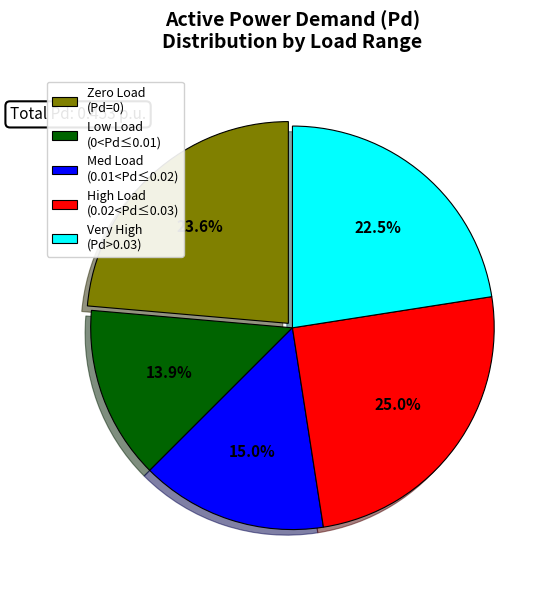

What is the largest slice in the pie chart?

High Load (0.02<Pd≤0.03)